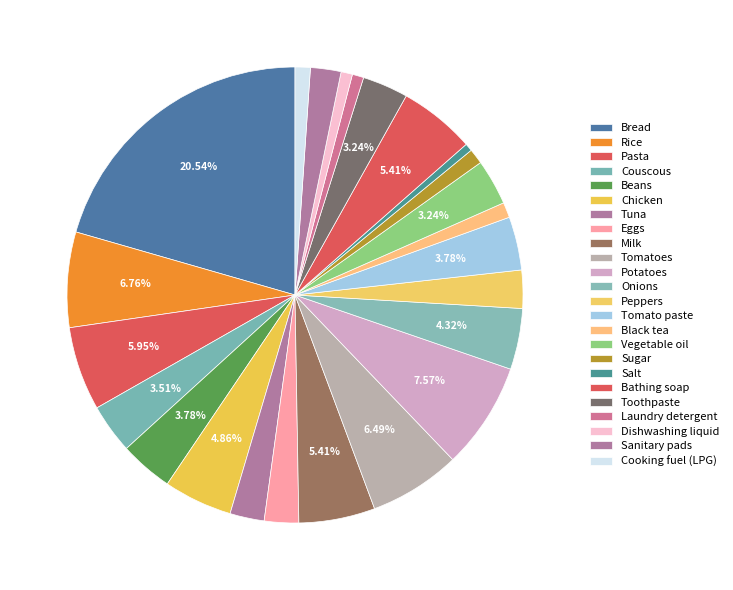

How many slices are in this pie chart?

24